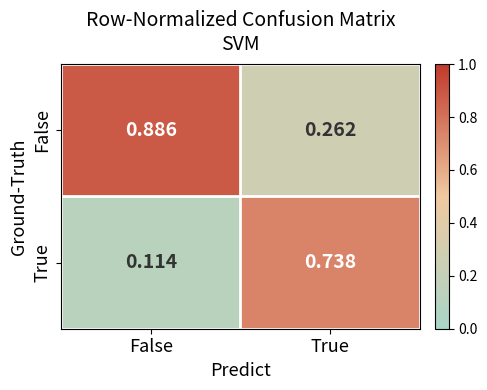

Which category has the highest value across all series?

False